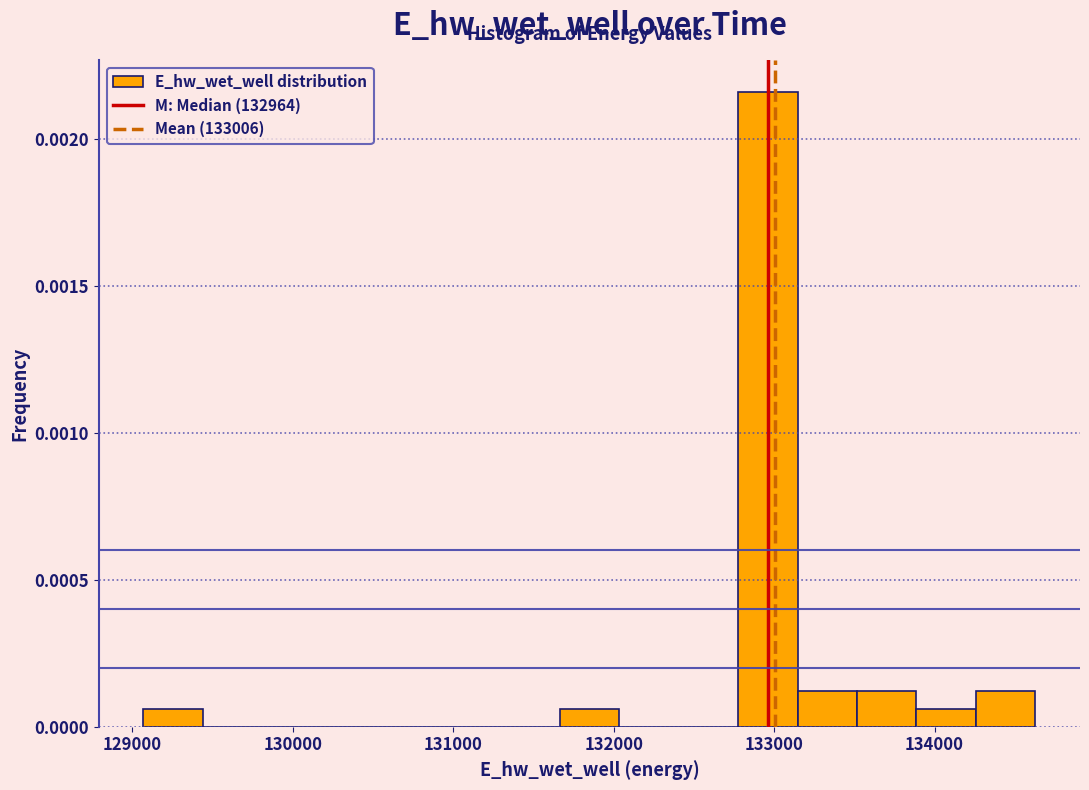

Around what value on the x-axis is the tallest bar? Give the approximate position of its centre, as read against the axis.

133000